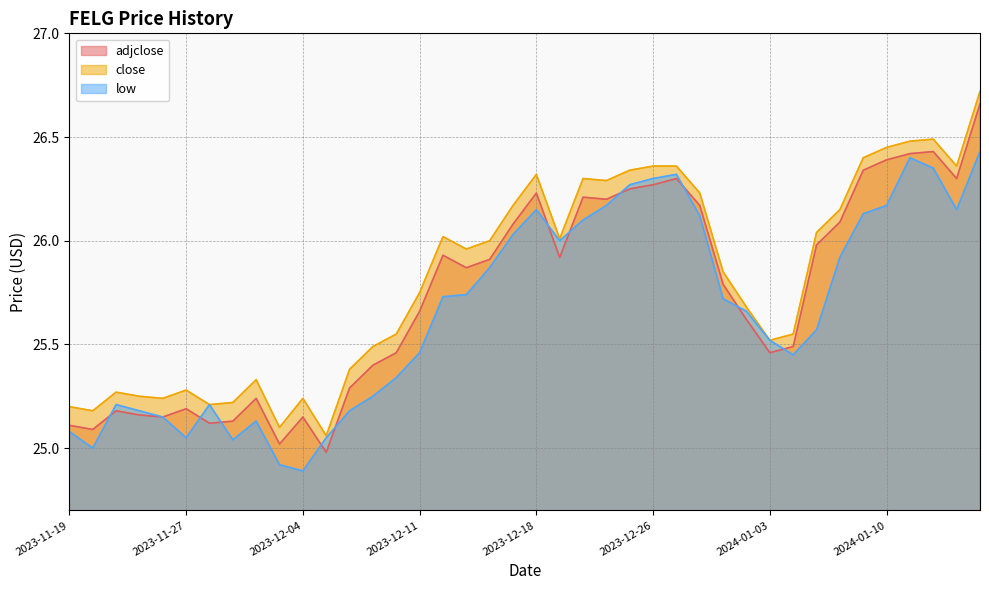

What is the label of the 2nd point from the right?

2024-01-16